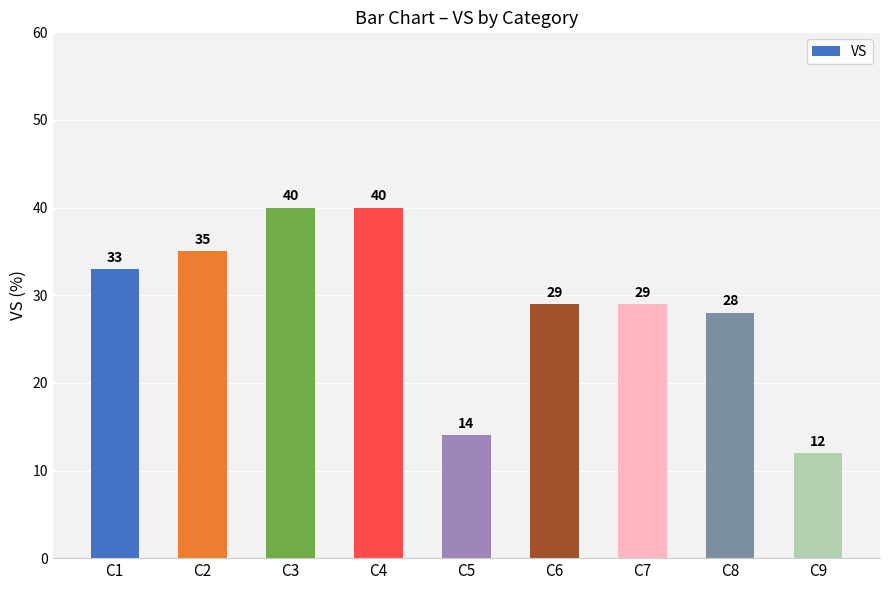

Are the bars grouped side by side (vs. stacked)?

No